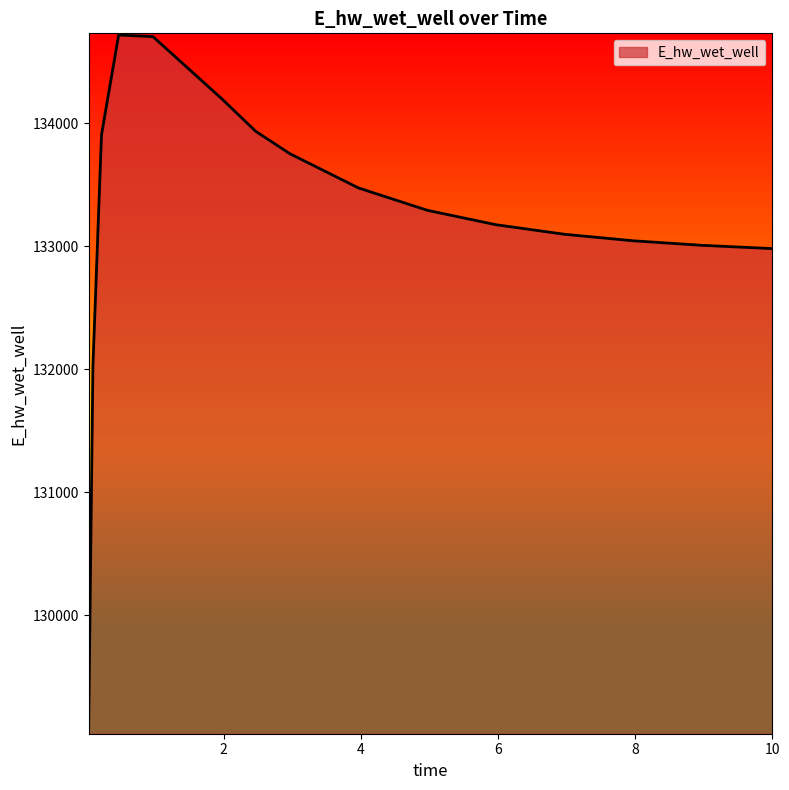

What is the greatest value displayed?

134717.5